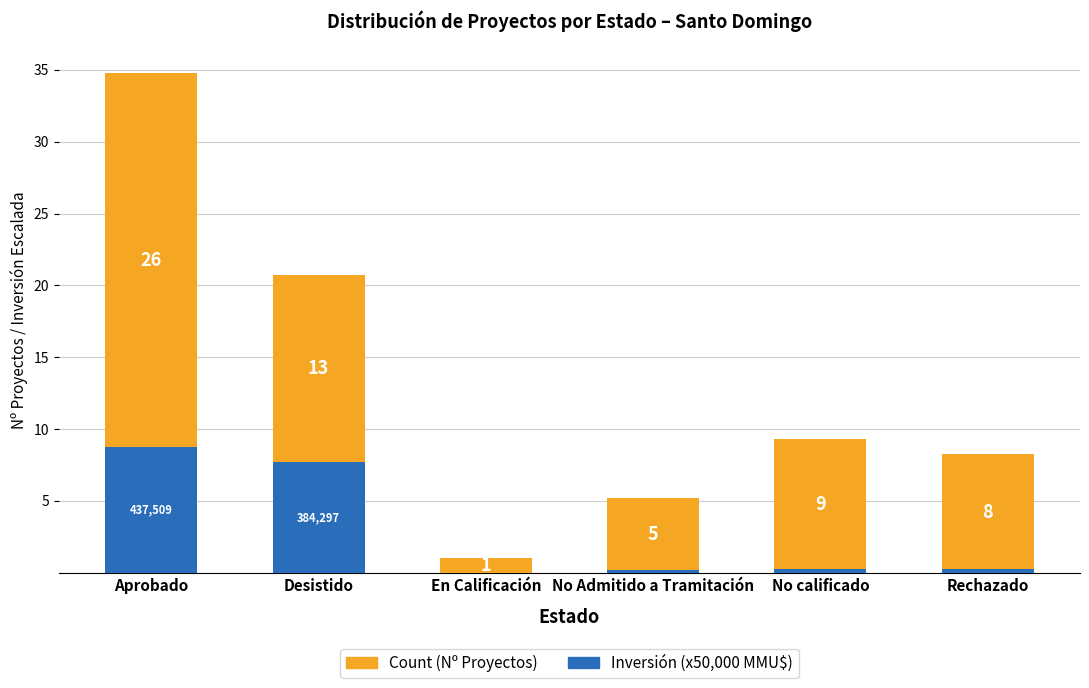

Which category has the highest value in the Inversión (x50,000 MMU$) series?

Aprobado